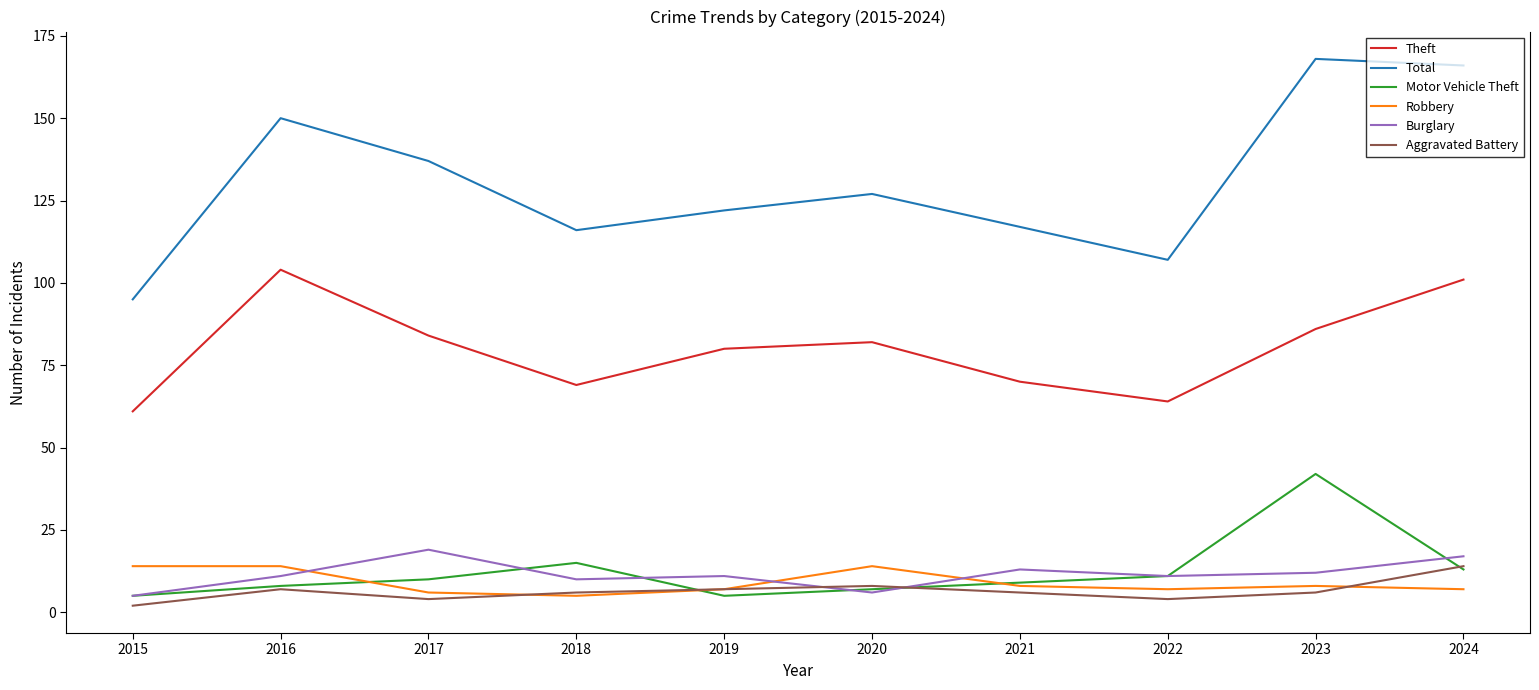

At how many categories does at least one series exceed 157?

2